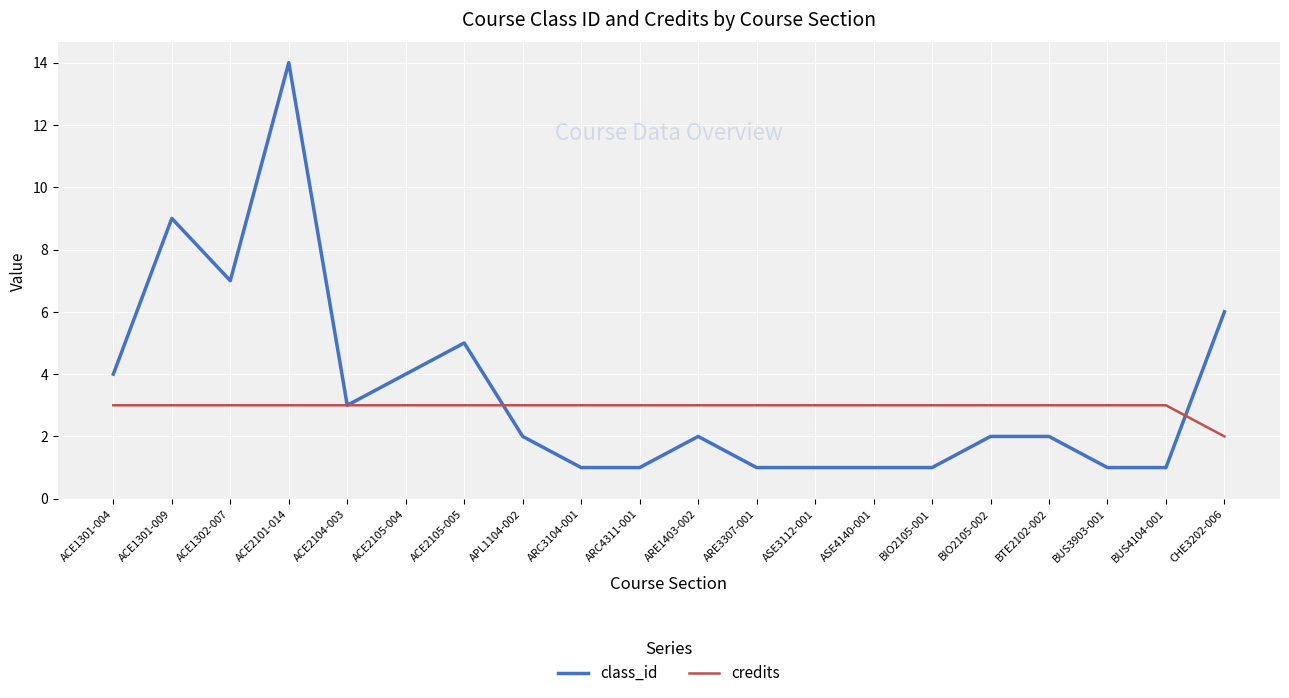

True or false: class_id and credits intersect in this chart.

True